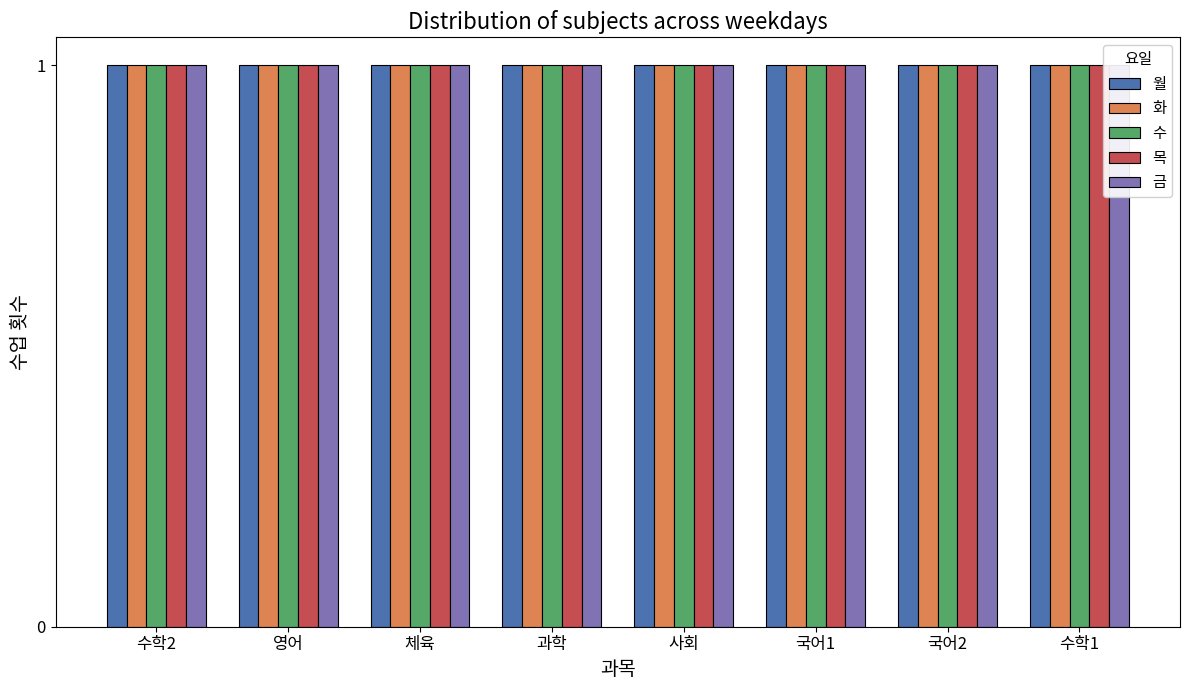

What is the total value across all series at 영어?

5